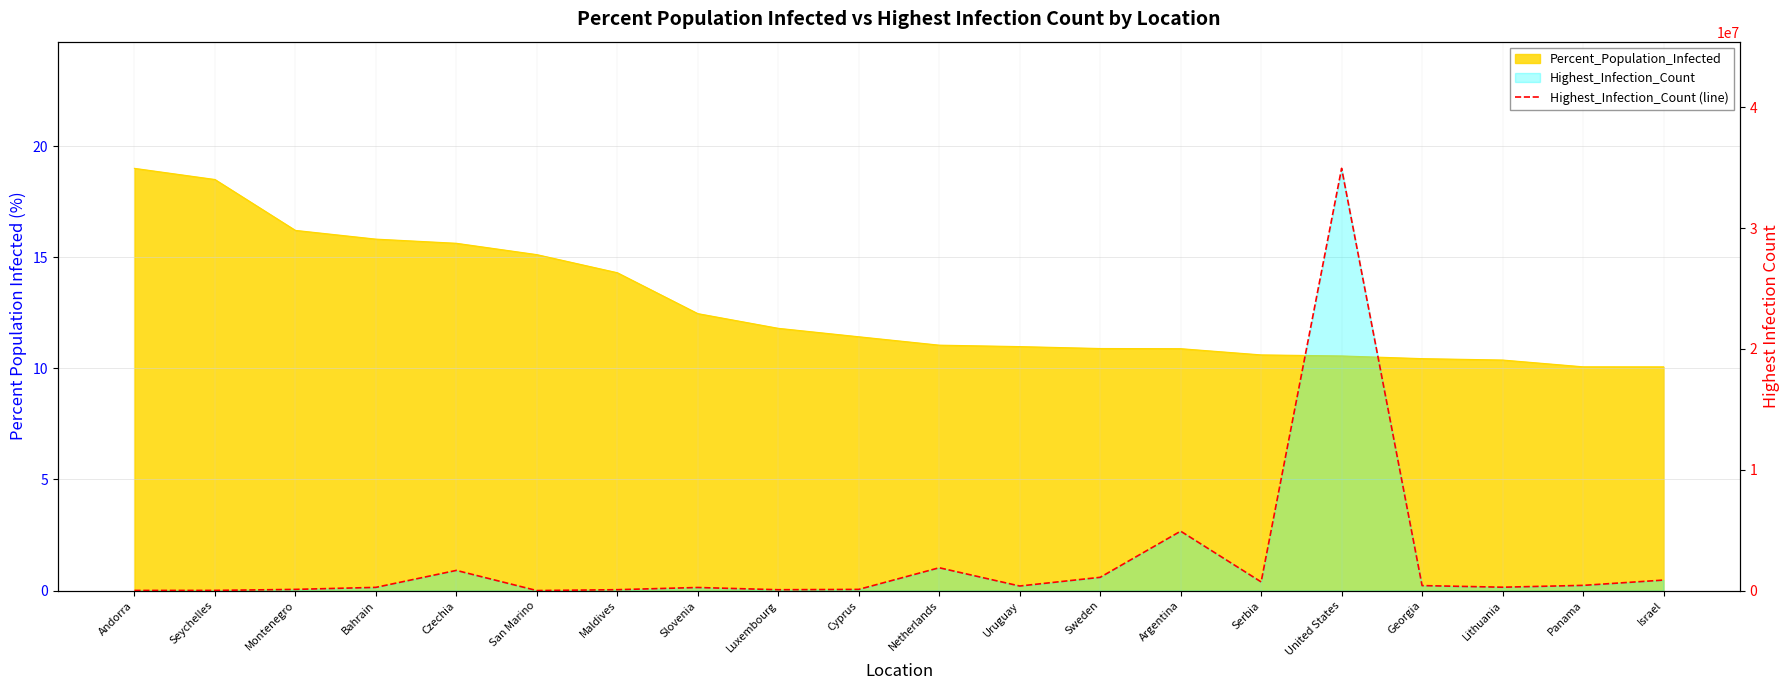

Does the chart display data point markers on the line(s)?

No